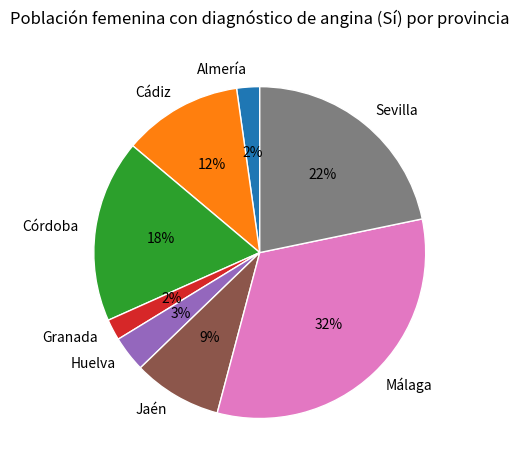

Which slice is the largest?

Málaga